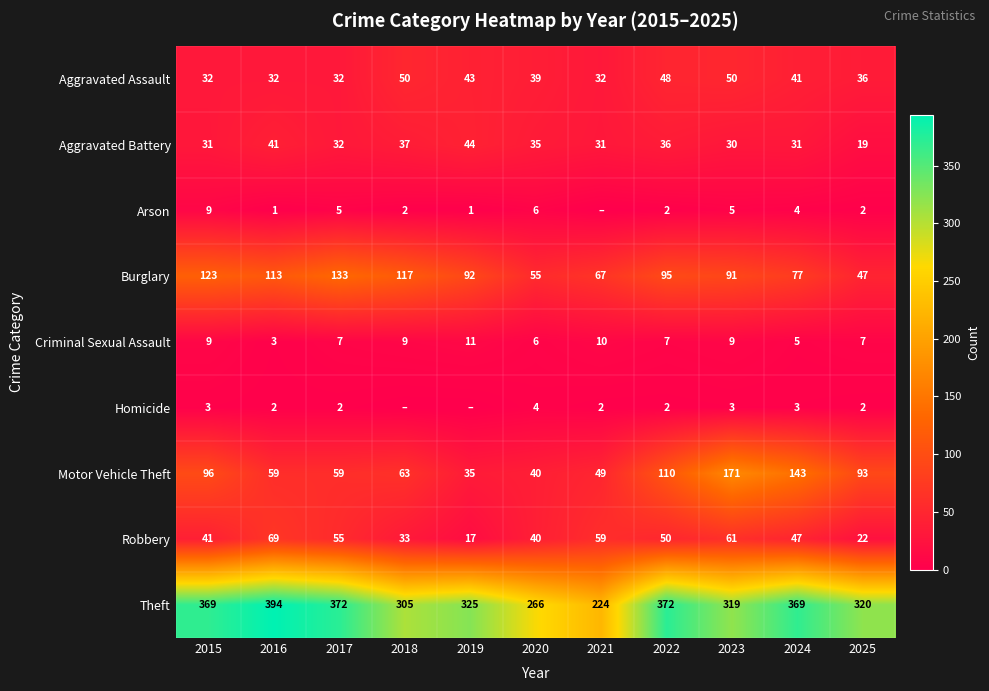

The value of Aggravated Battery at 2025 is 5. True or false?

False